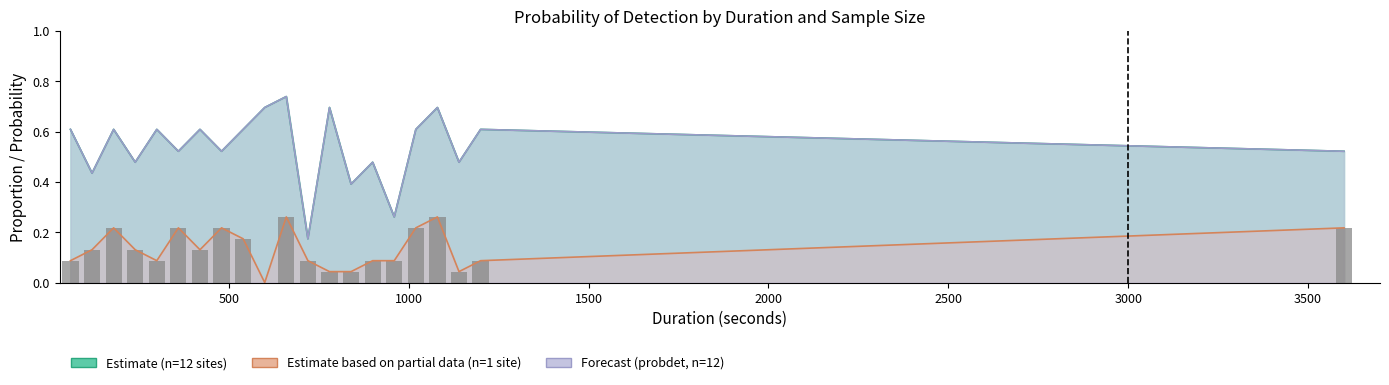

Is it true that the value at 20 is 0.3?

False